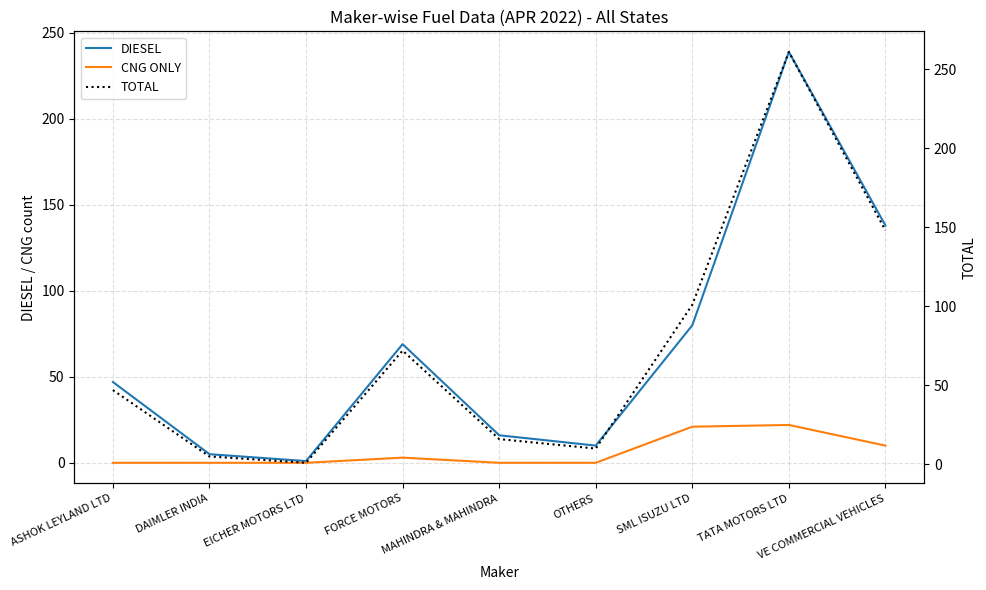

At how many categories does at least one series exceed 37?

5